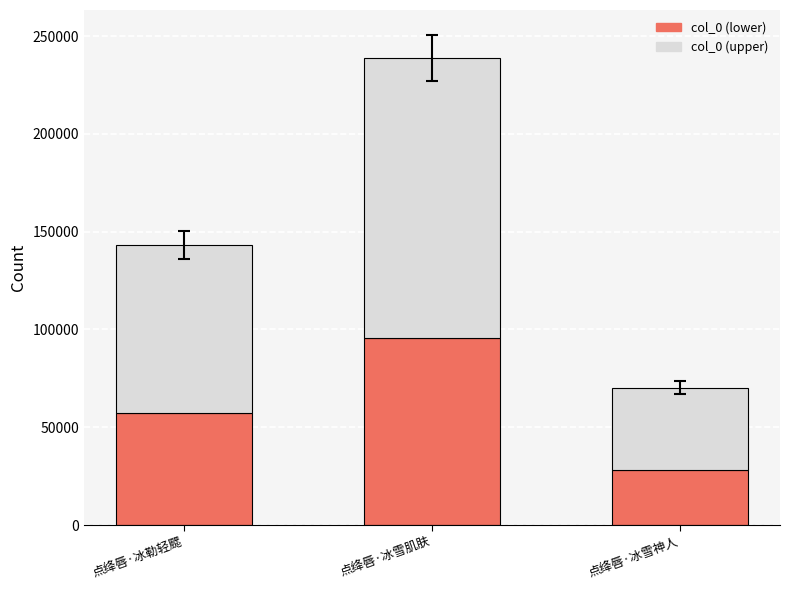

What are all the series names shown in the legend?

col_0 (lower), col_0 (upper)